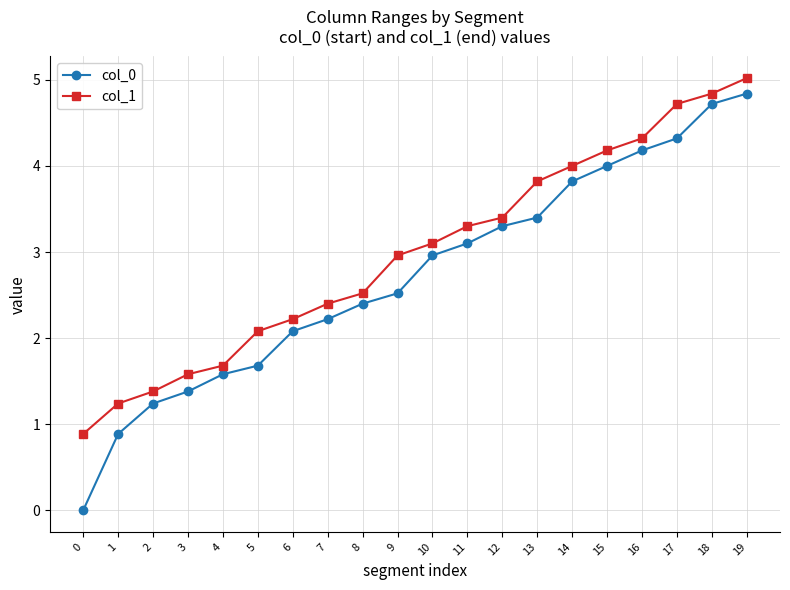

Where is col_0 nearest to the value 2?

6